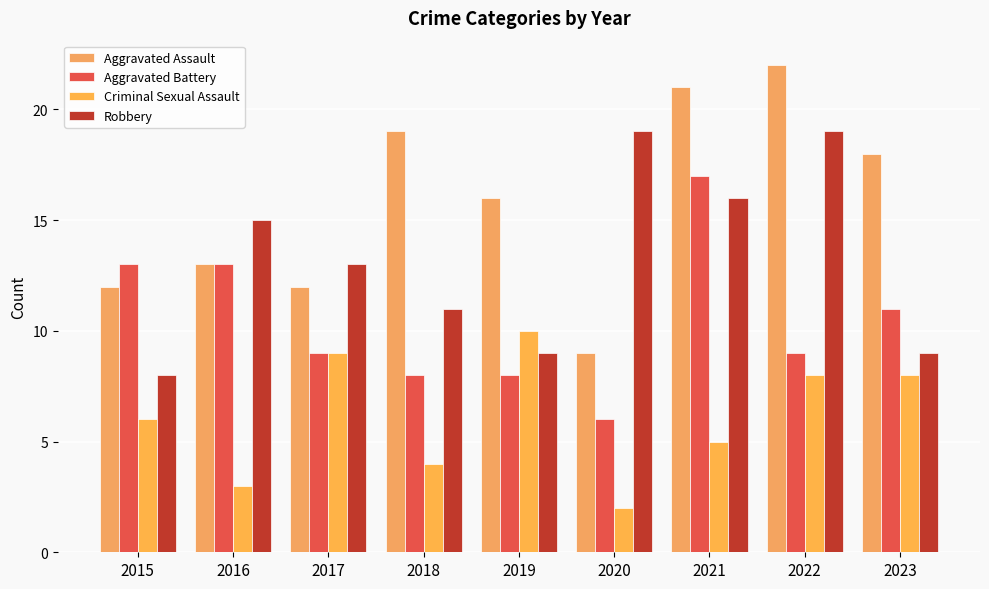

Reading left to right, extract all data points from this chart.

Aggravated Assault: 12	13	12	19	16	9	21	22	18
Aggravated Battery: 13	13	9	8	8	6	17	9	11
Criminal Sexual Assault: 6	3	9	4	10	2	5	8	8
Robbery: 8	15	13	11	9	19	16	19	9